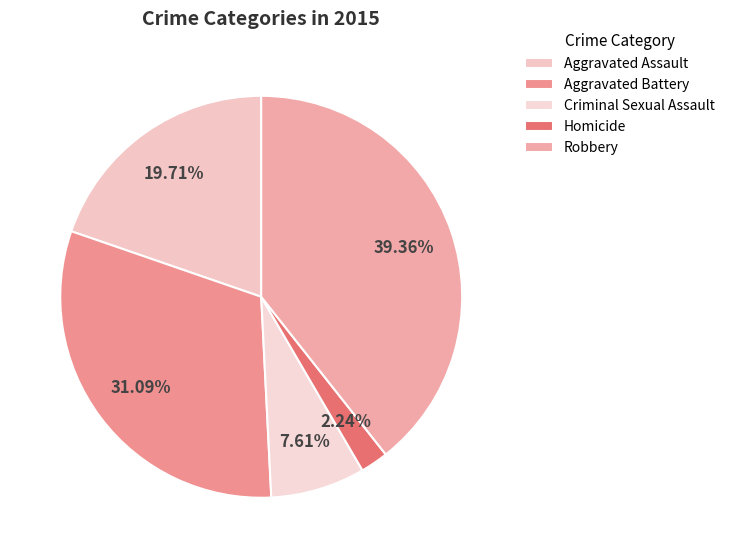

To the nearest percent, what is the average slice percentage?

20%